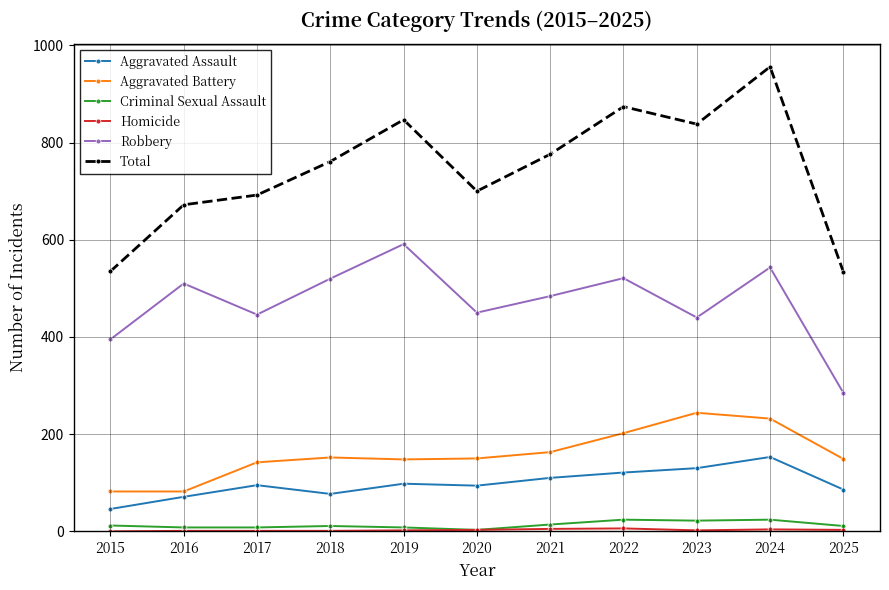

True or false: Aggravated Battery has a value of 117 at 2022.

False